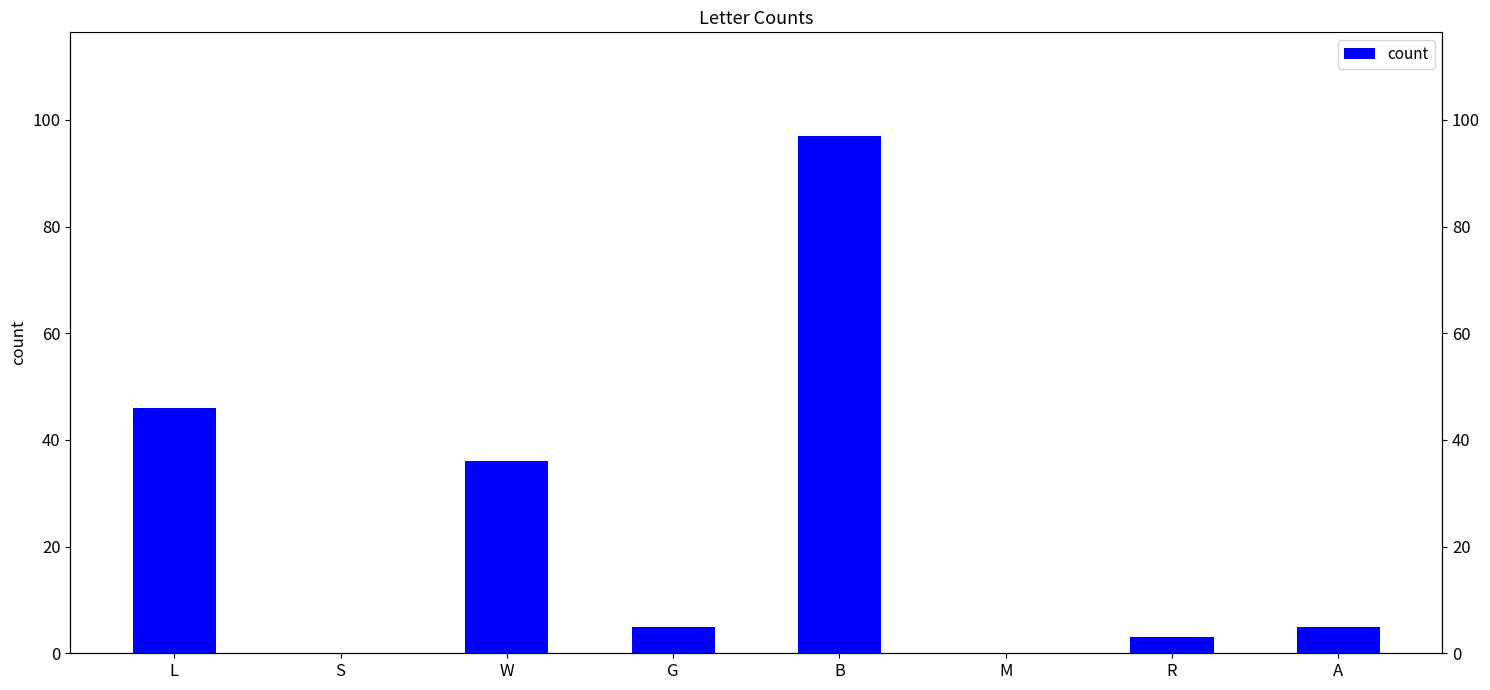

At which label does the data first exceed 5?

L